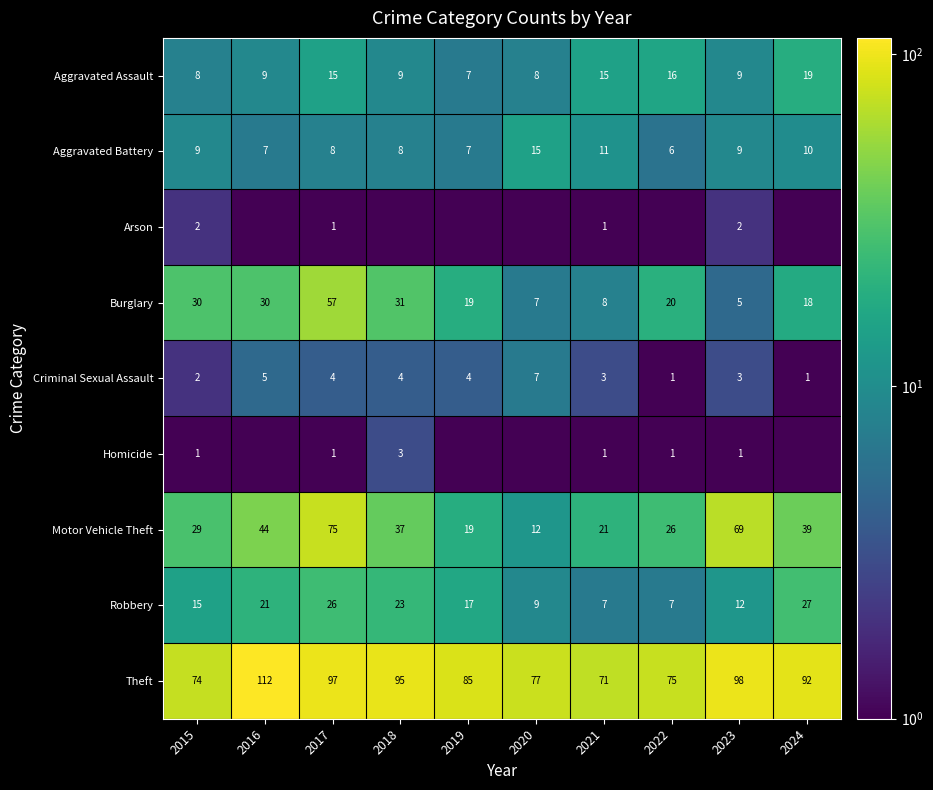

Between 2024 and 2020, which is larger?

2024